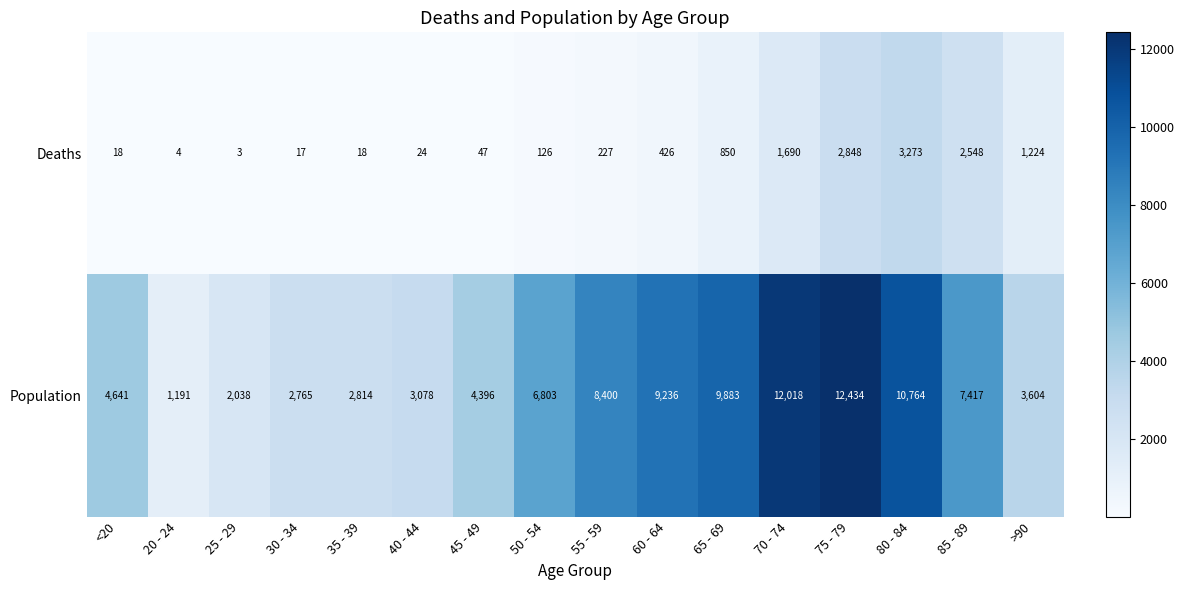

How many data points does each series have?

16